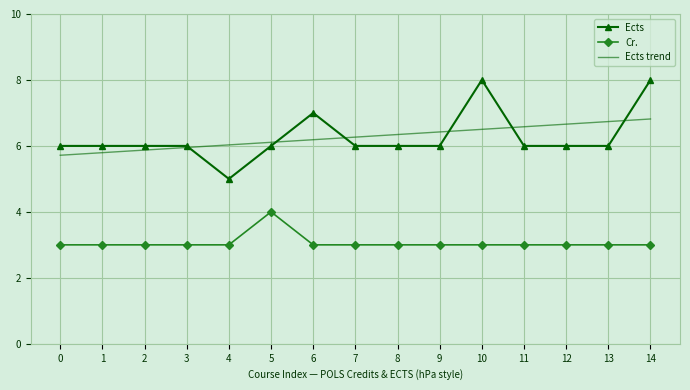

Reading left to right, transcribe all the data shown in this chart.

Ects: 6.0	6.0	6.0	6.0	5.0	6.0	7.0	6.0	6.0	6.0	8.0	6.0	6.0	6.0	8.0
Cr.: 3.0	3.0	3.0	3.0	3.0	4.0	3.0	3.0	3.0	3.0	3.0	3.0	3.0	3.0	3.0
Ects trend: 5.7	5.8	5.9	6.0	6.0	6.1	6.2	6.3	6.3	6.4	6.5	6.6	6.7	6.7	6.8